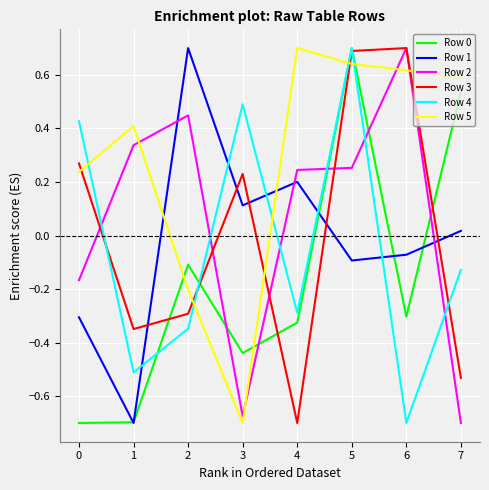

Which series has the largest total across all categories?

Row 5